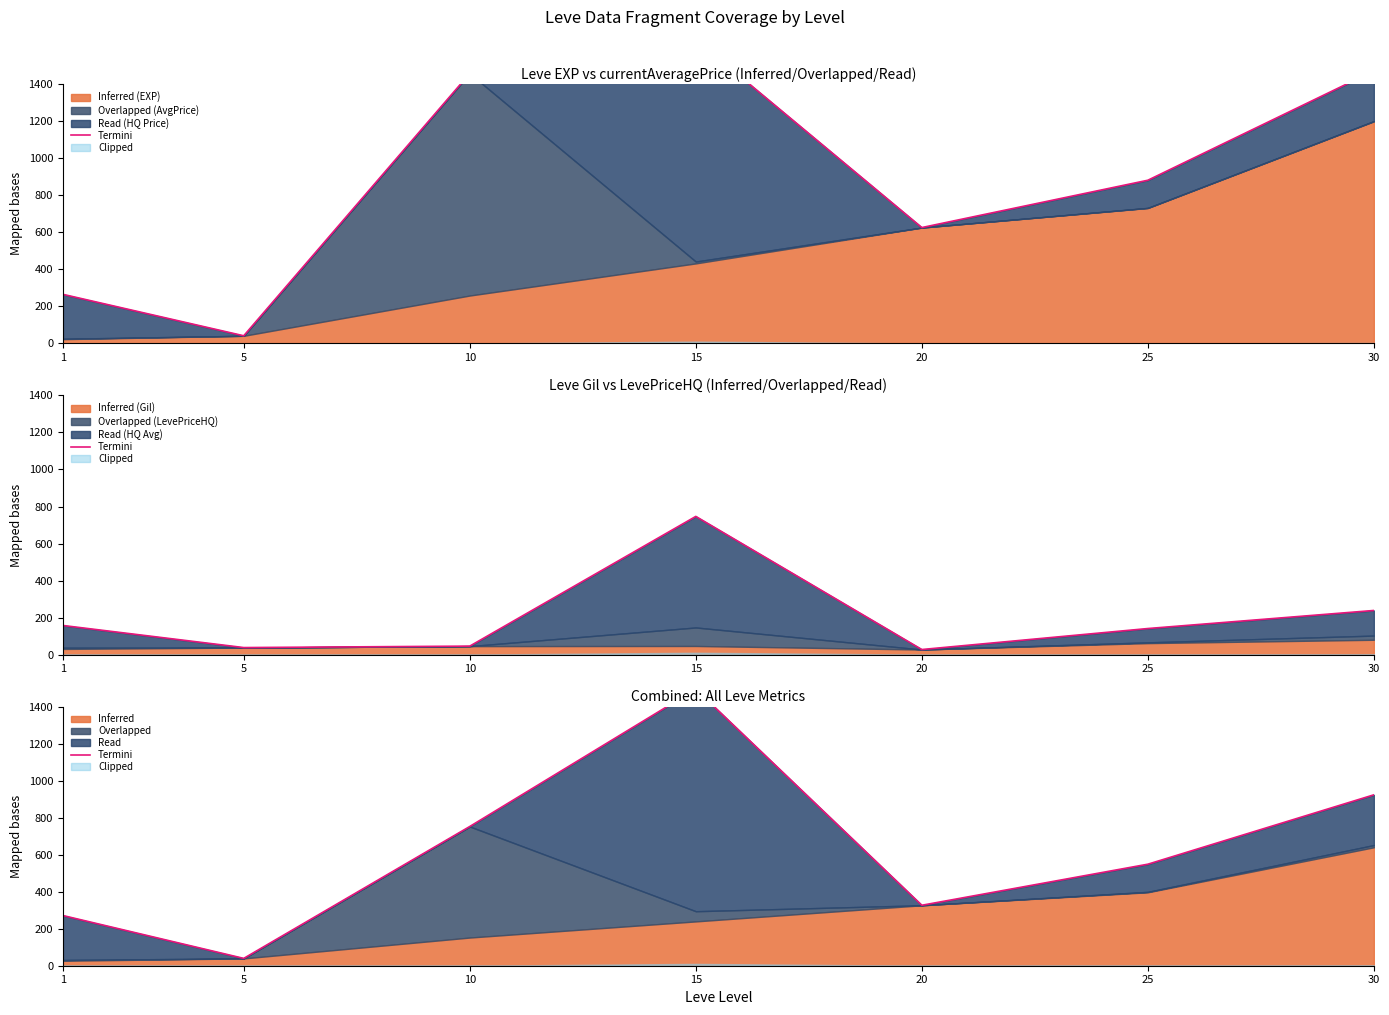

The value at 1 is 271.2. True or false?

True